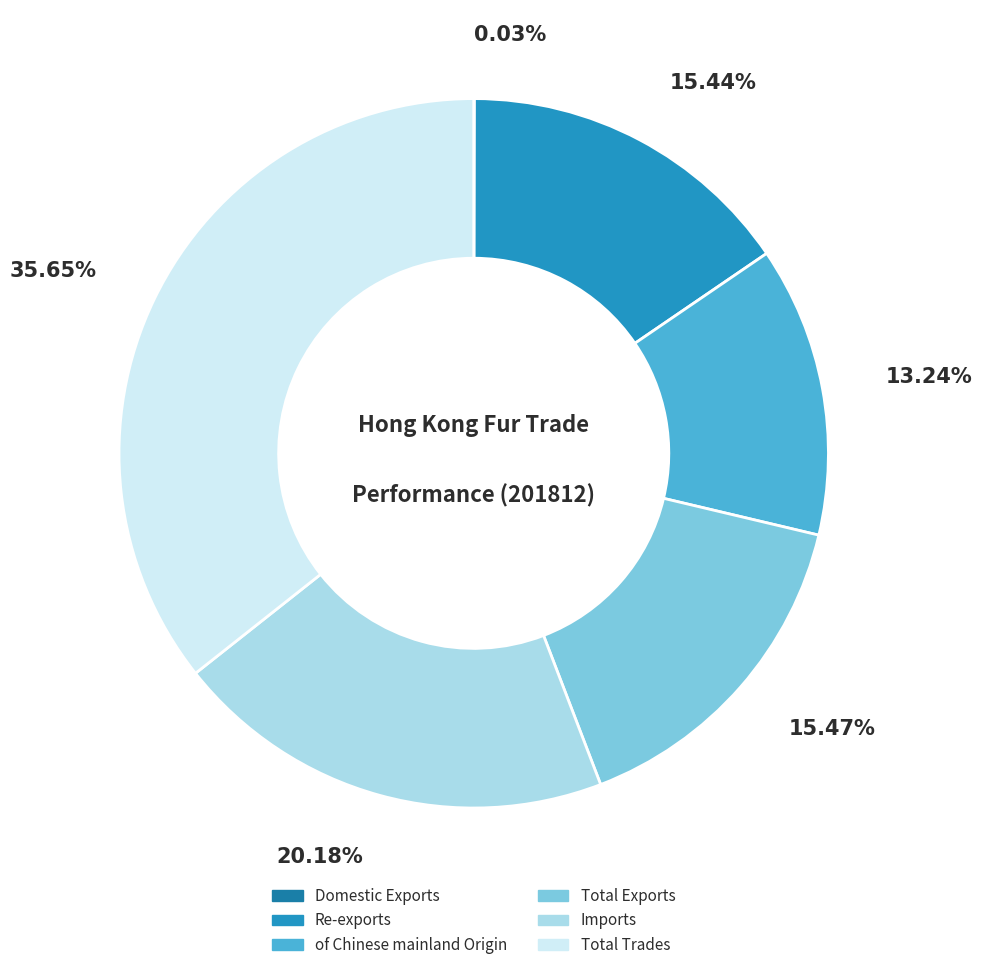

What is the largest slice in the pie chart?

Total Trades